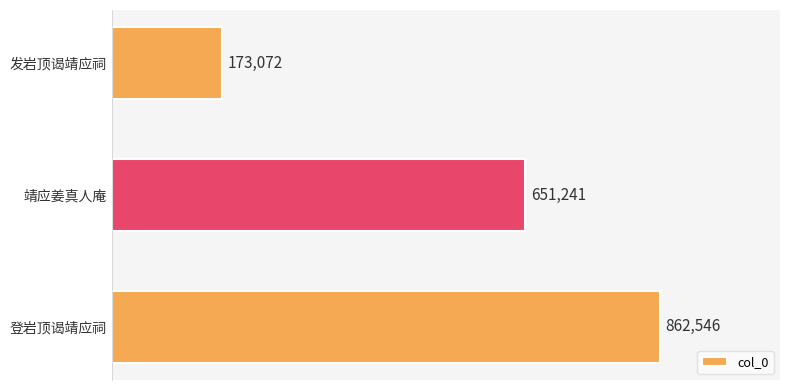

At which category does the chart reach its peak across all series?

登岩顶谒靖应祠